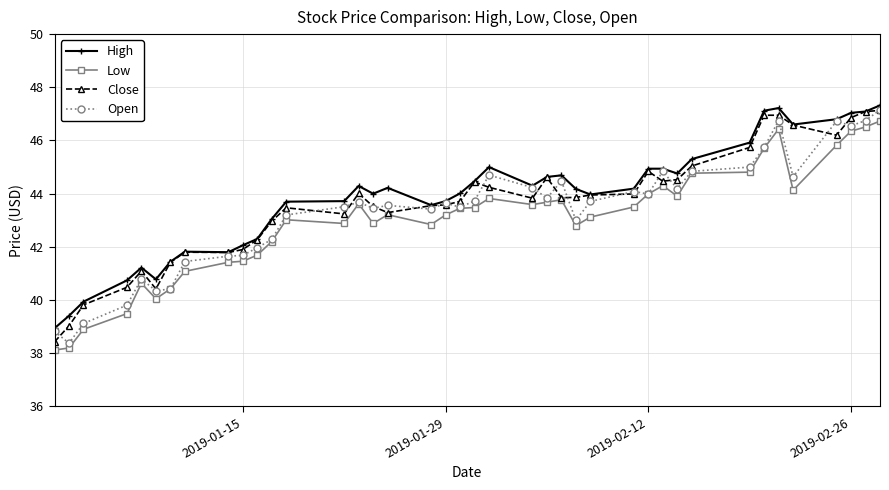

List the series in order of their overall mean, lowest first.

Low, Open, Close, High